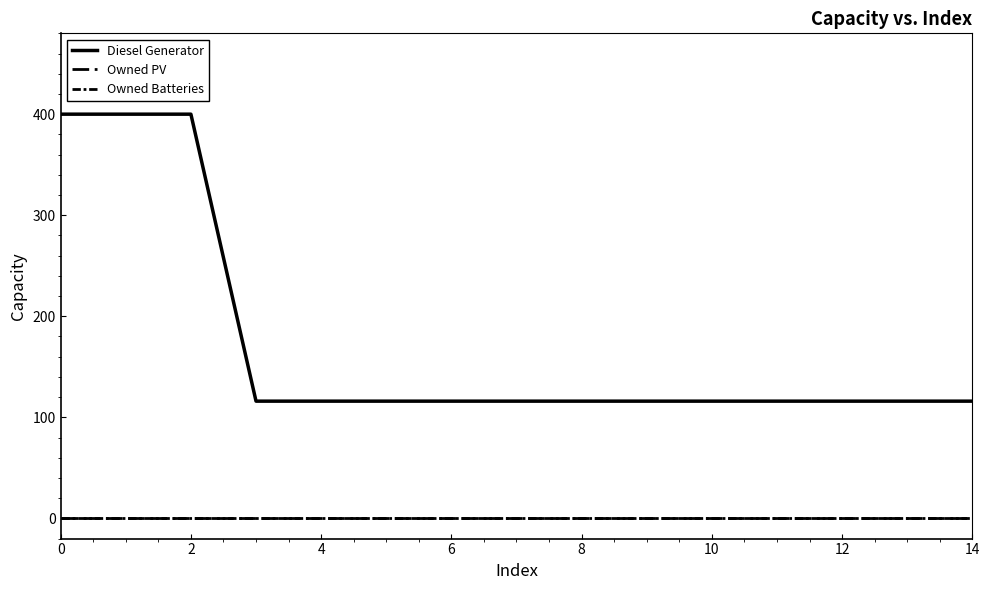

Does the chart display data point markers on the line(s)?

No